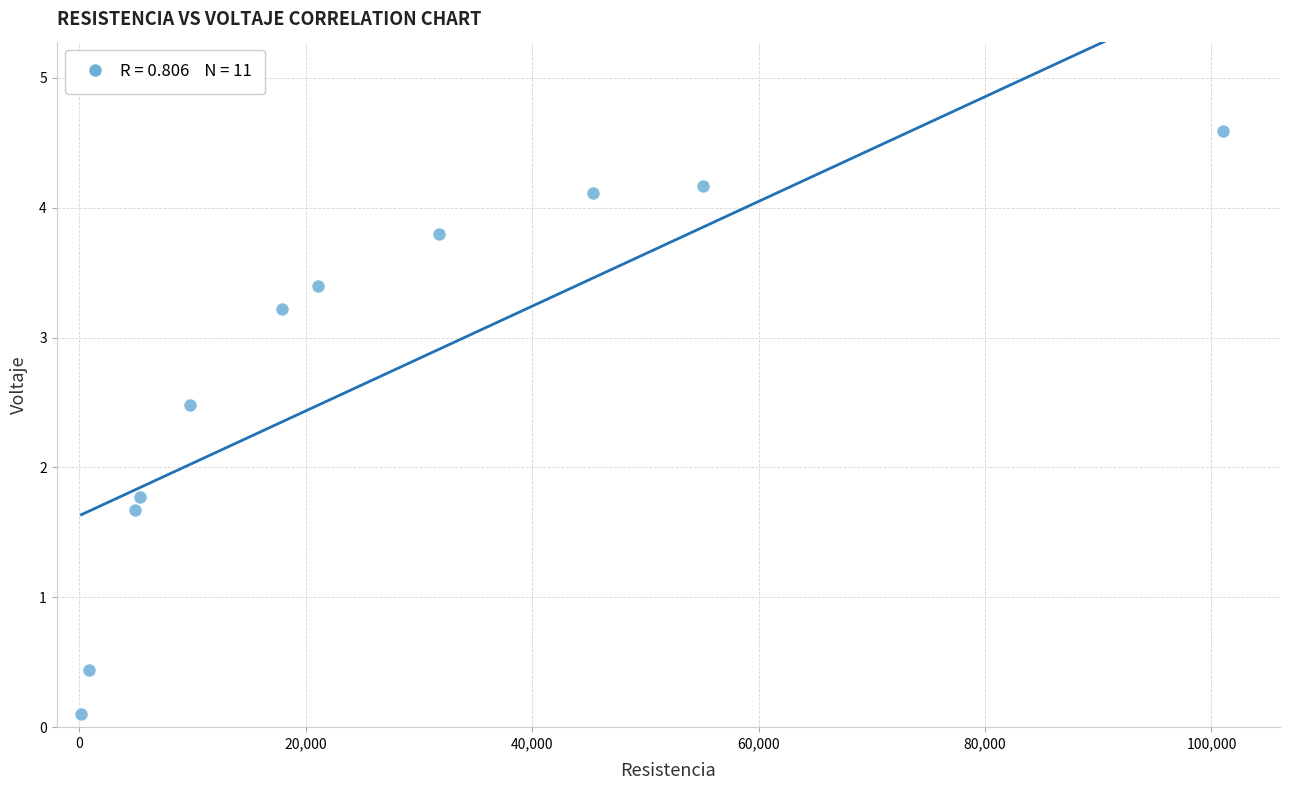

What Y value in the scatter plot is closest to 2?

1.8